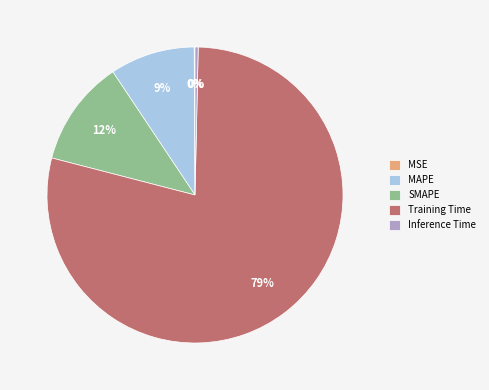

What percentage is the MAPE slice, to the nearest percent?

9%